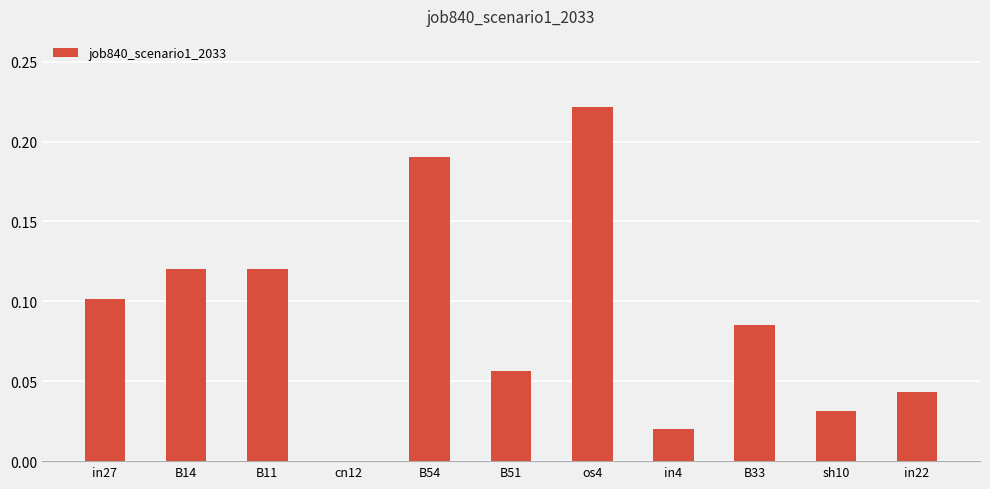

Which category has the highest value across all series?

os4